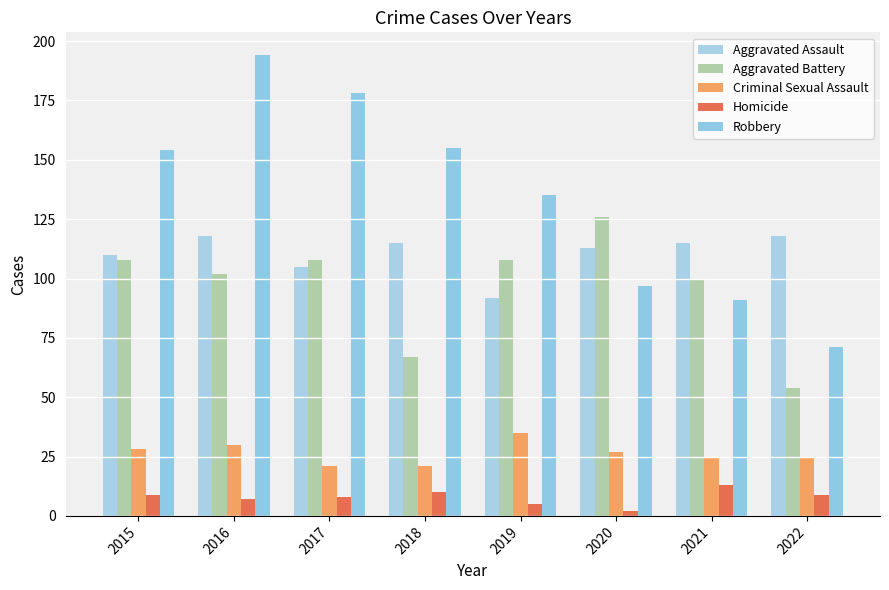

What are all the series names shown in the legend?

Aggravated Assault, Aggravated Battery, Criminal Sexual Assault, Homicide, Robbery